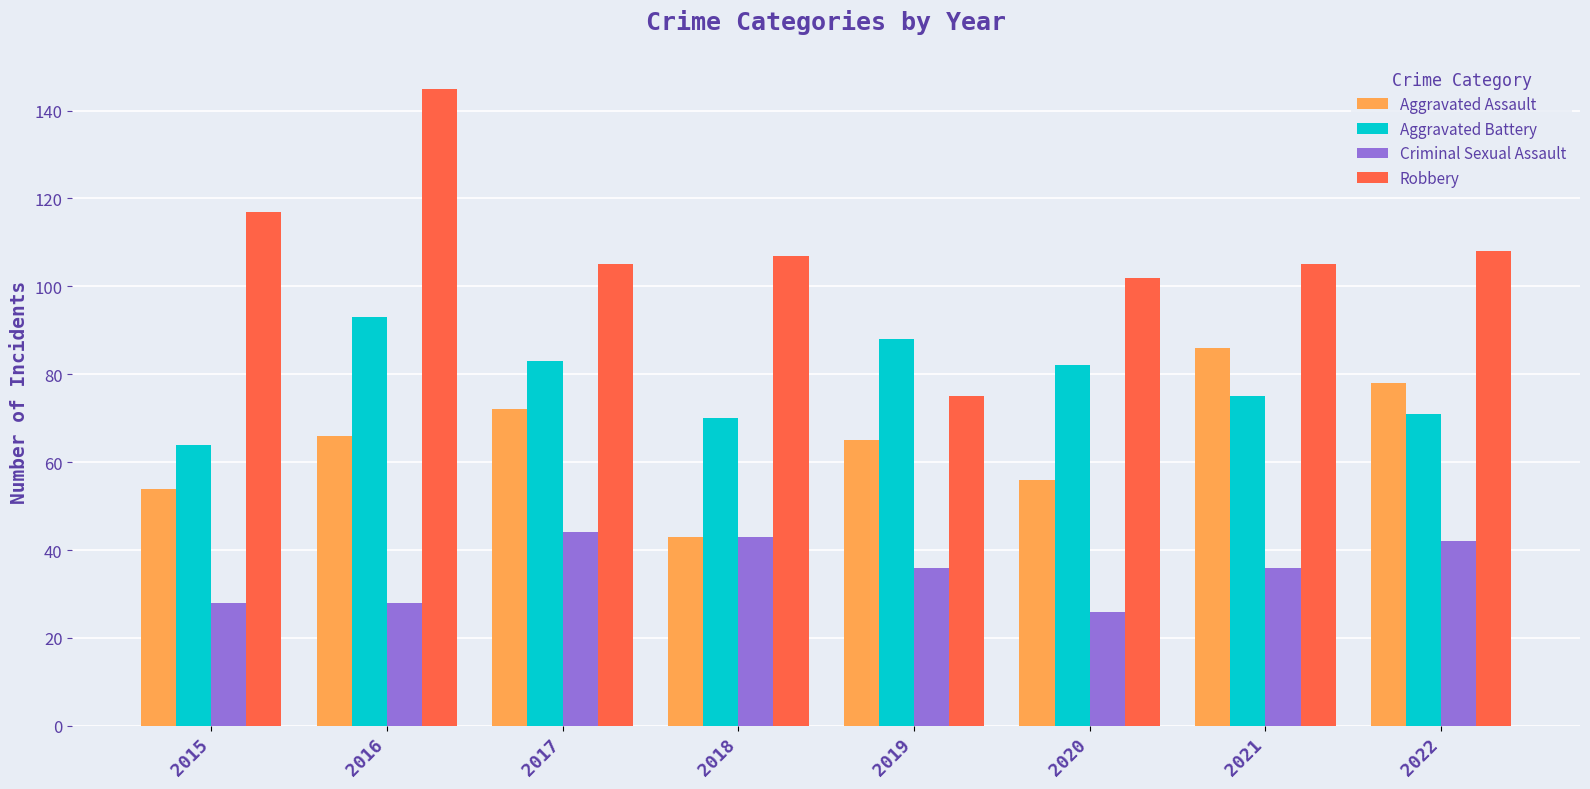

At which category is the sum across all series the highest?

2016